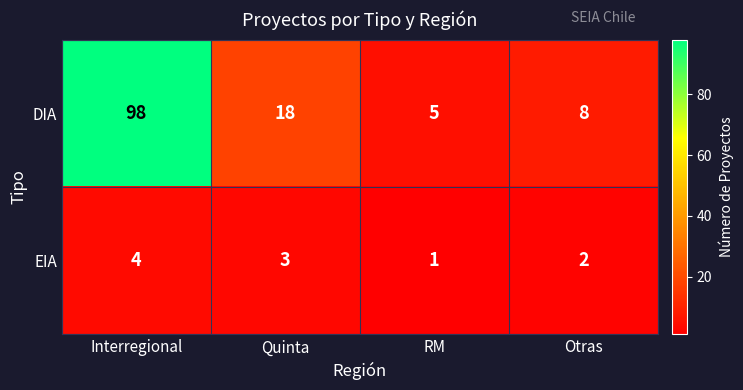

At which category is the sum across all series the highest?

Interregional